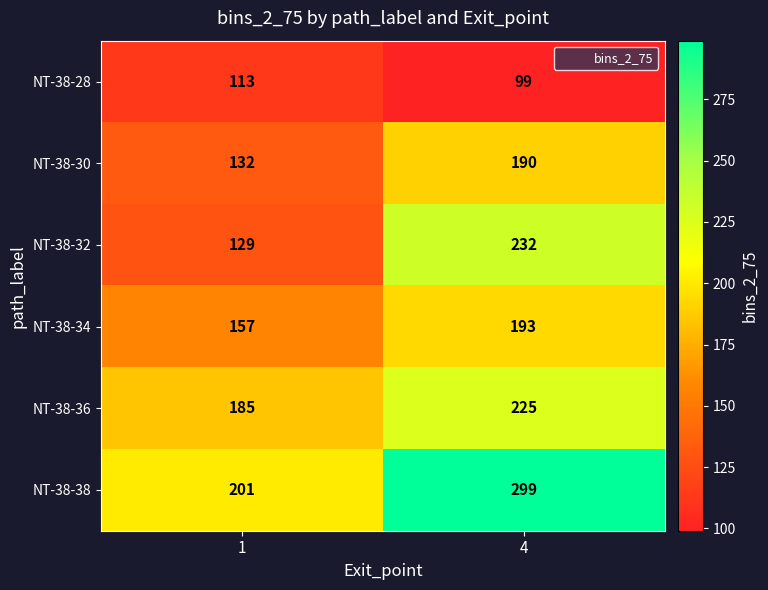

How many distinct data groups are displayed?

6